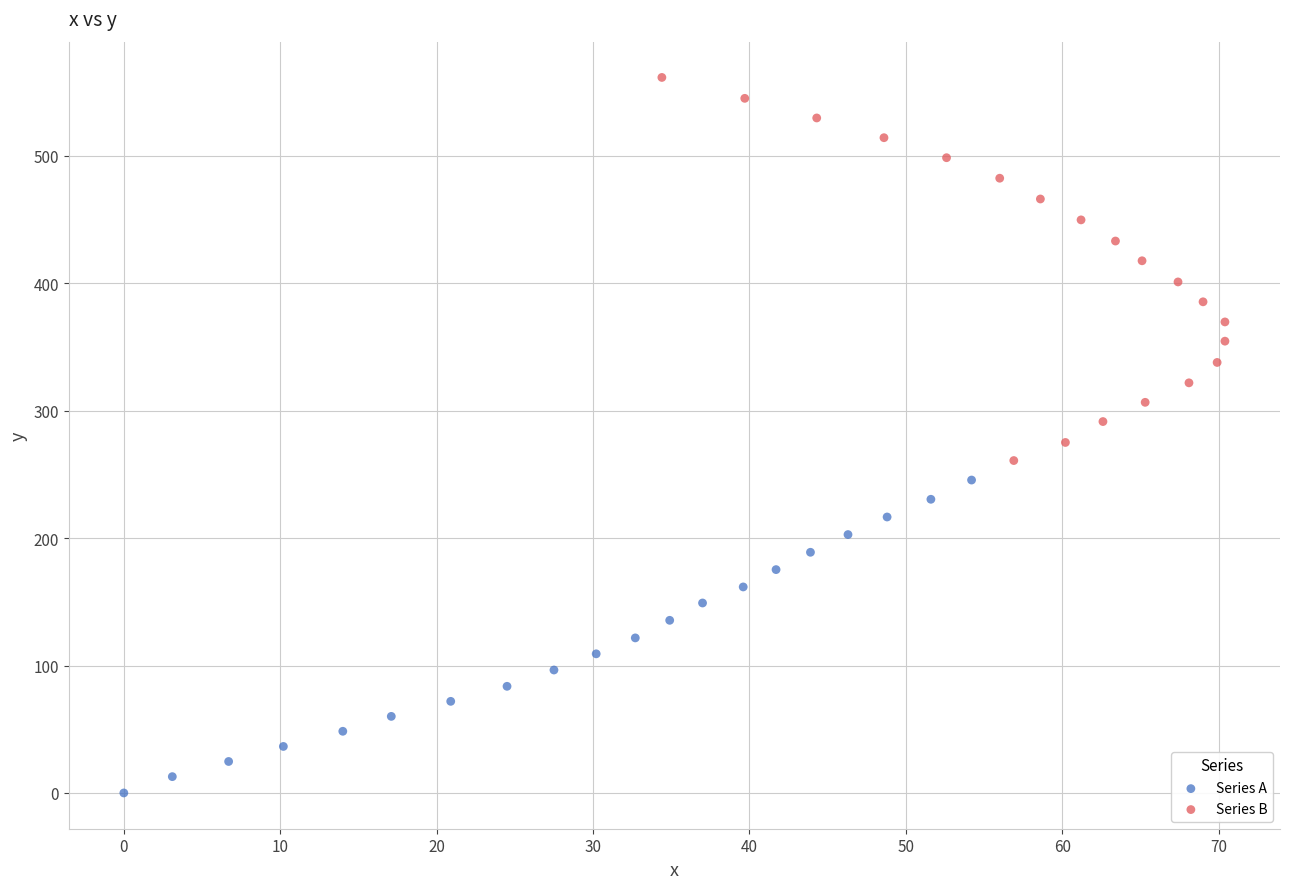

Which series contains the lowest Y value?

Series A